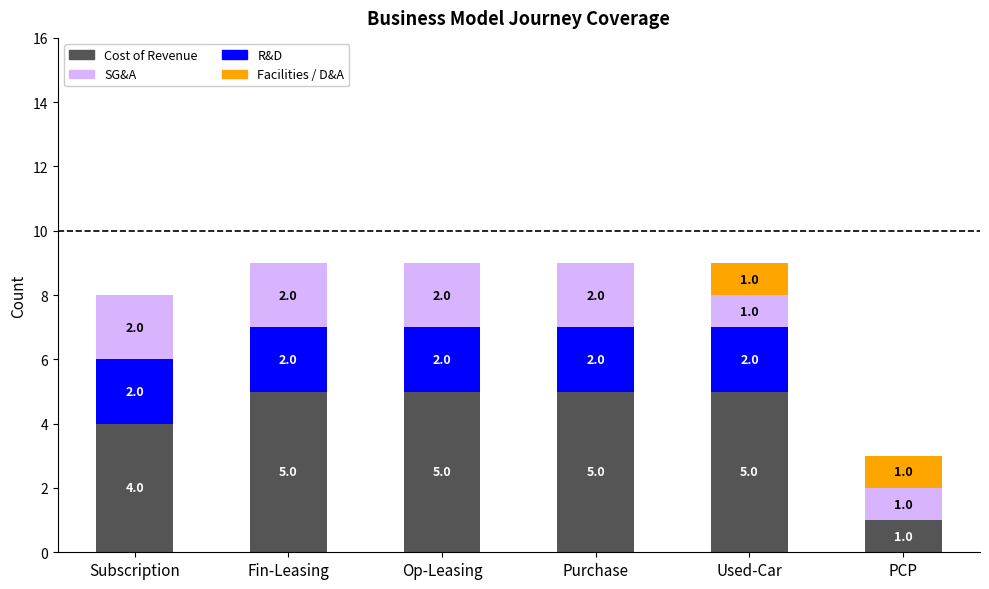

What is the sum of the Cost of Revenue values at PCP and Purchase?

6